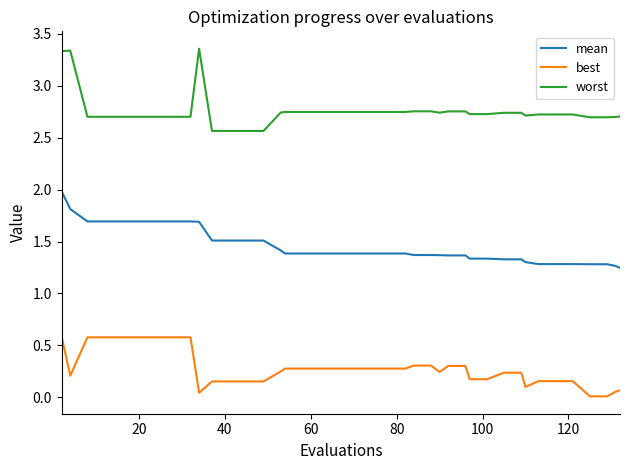

True or false: mean and best intersect in this chart.

False